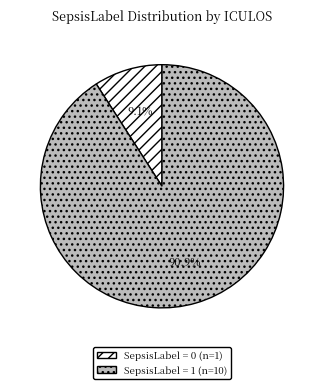

How many slices are in this pie chart?

2